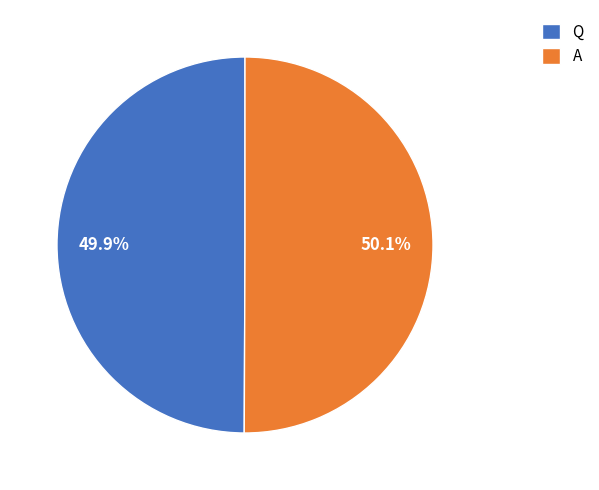

Does any single category account for the majority?

Yes